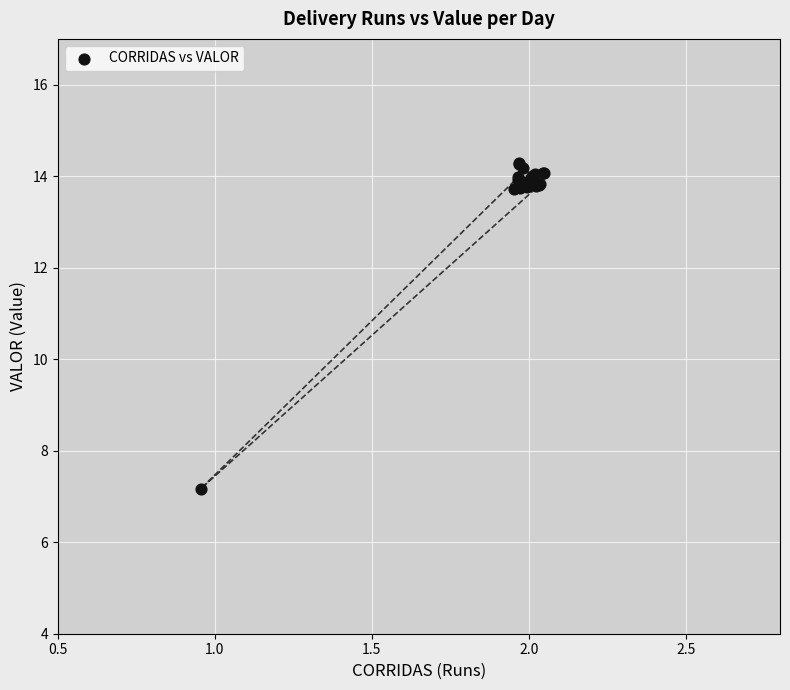

What Y value in the scatter plot is closest to 10?

7.2